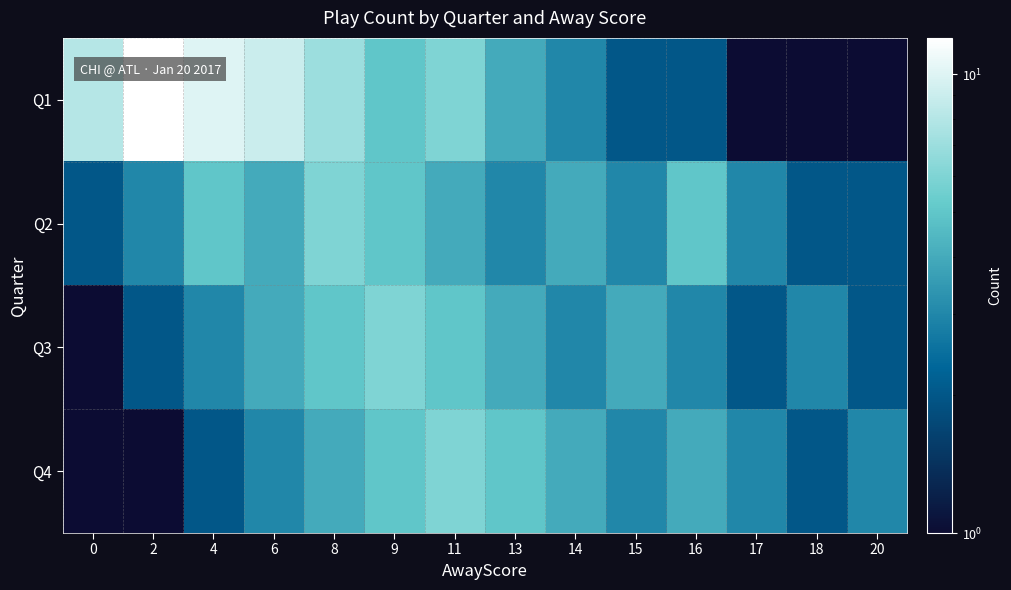

At which category is the sum across all series the highest?

8